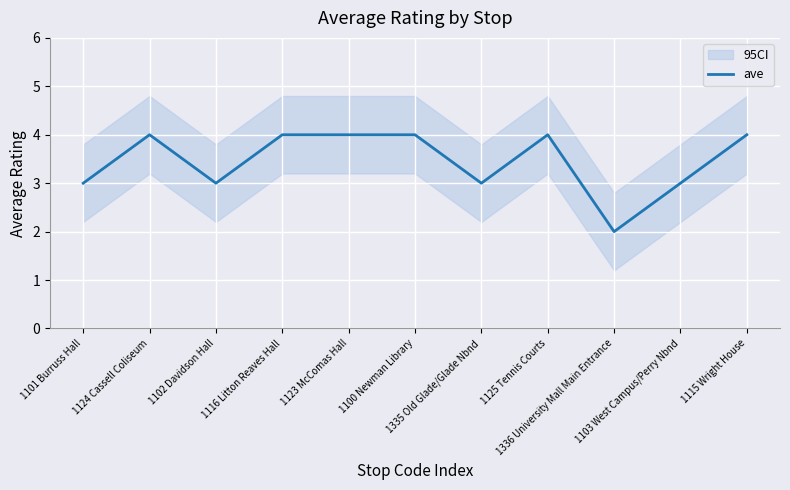

What is the value of the 9th point from the left?

2